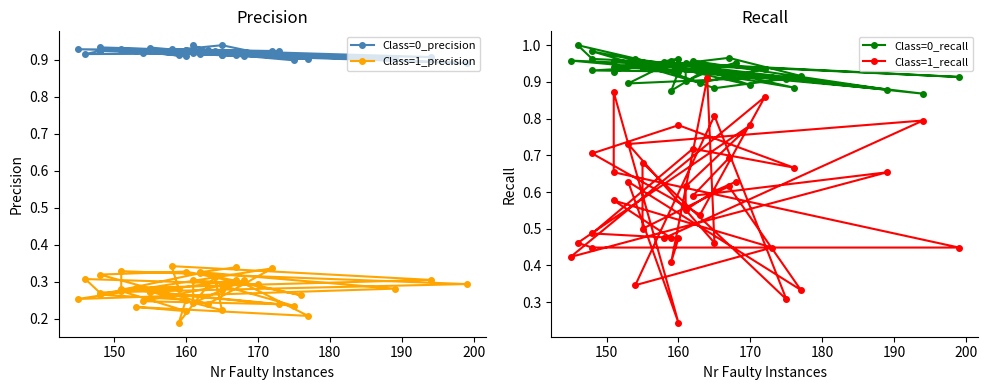

What are all the series names shown in the legend?

Class=0_precision, Class=1_precision, Class=0_recall, Class=1_recall